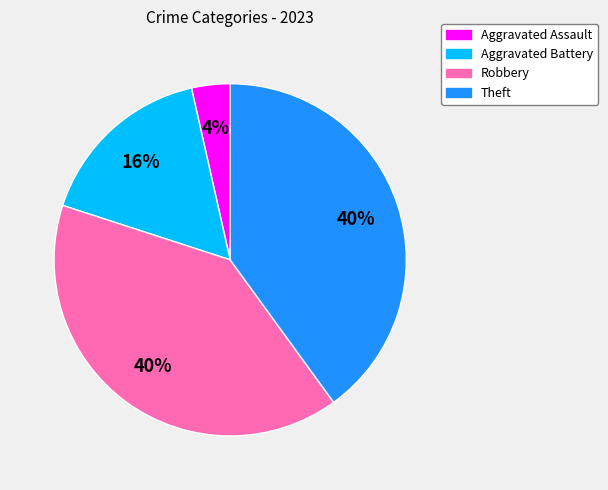

Is it true that Theft is 31% of the pie?

False